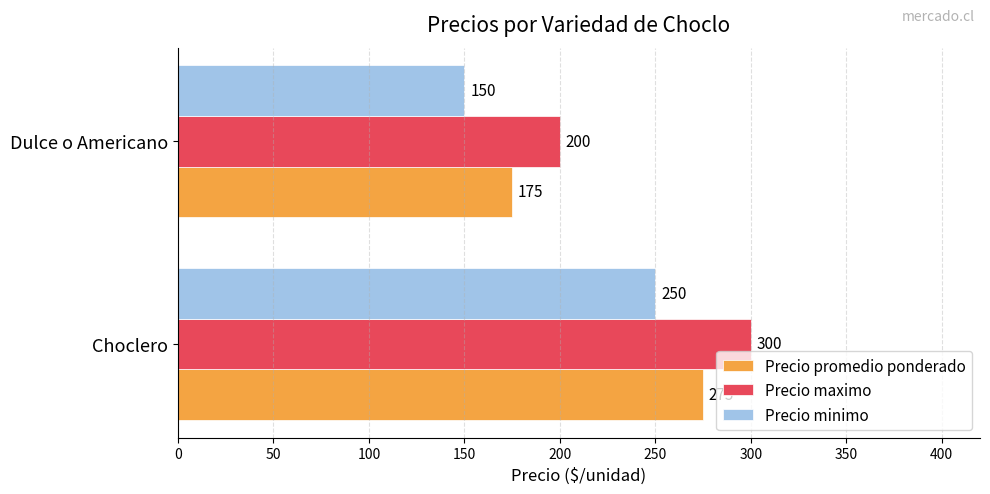

What is the smallest value displayed?

150